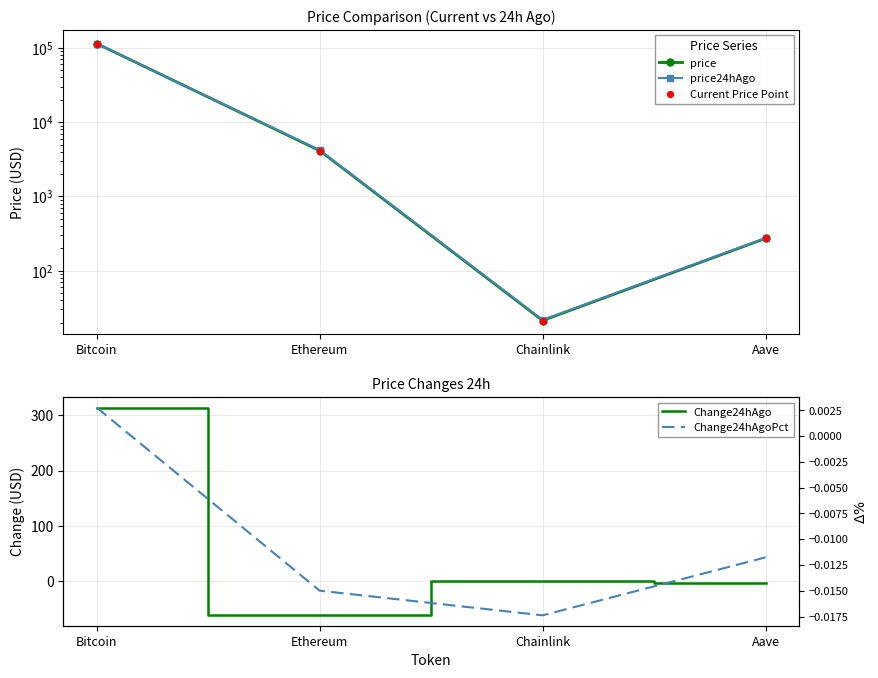

Which series reaches the minimum Y coordinate?

Change24hAgo